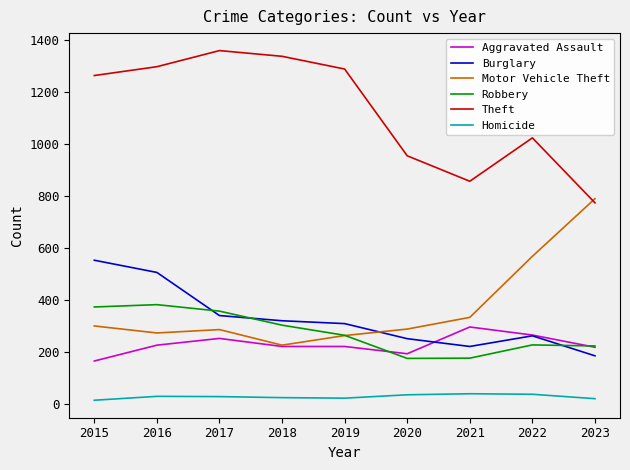

True or false: Motor Vehicle Theft has a value of 126 at 2019.

False